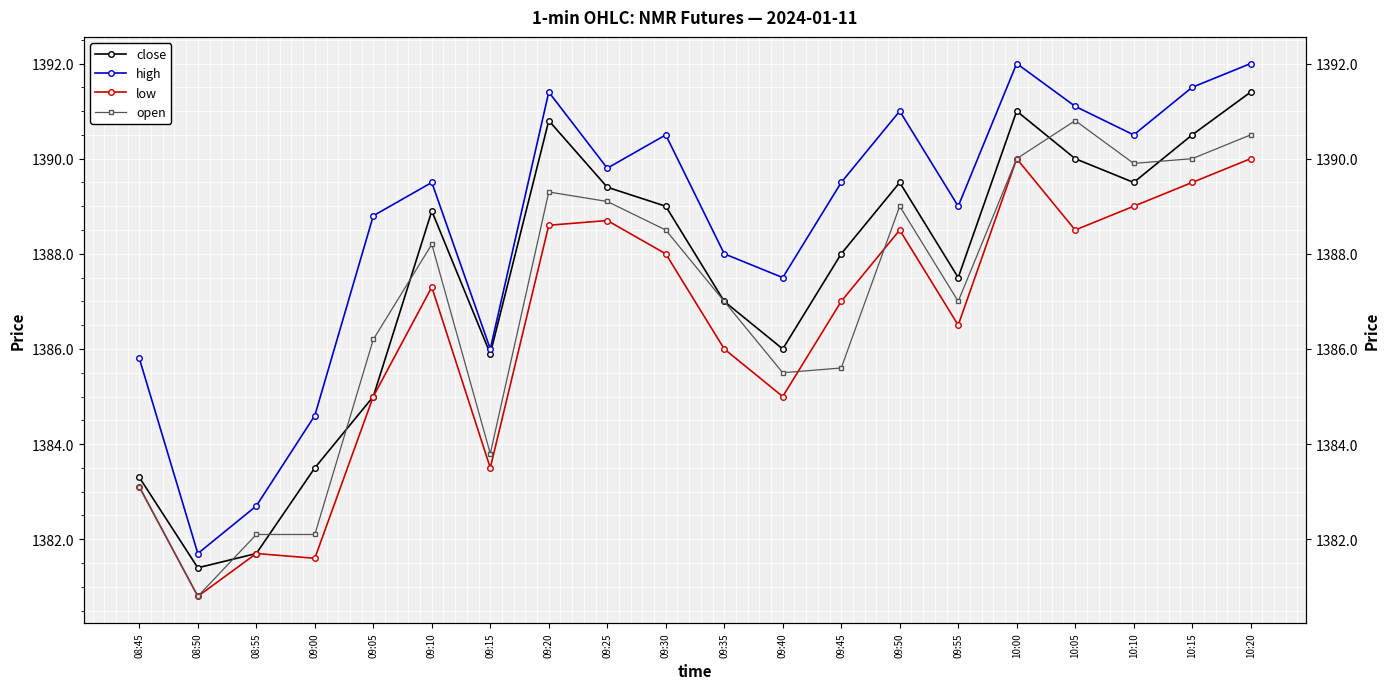

How many times do low and open cross each other?

2